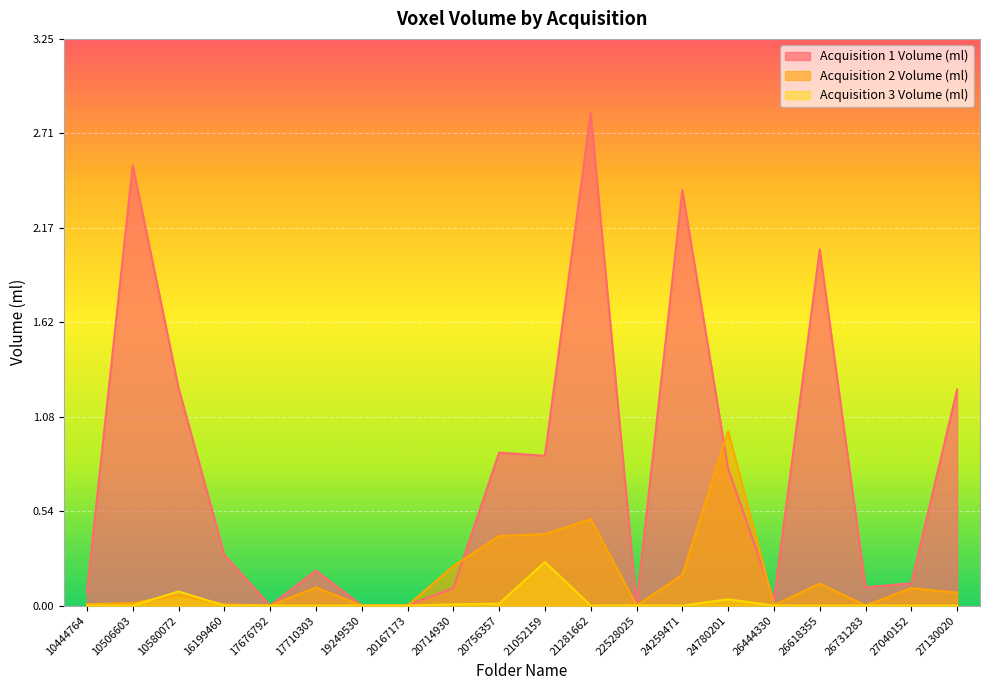

True or false: Acquisition 2 Volume (ml) has a value of 0.0 at 19249530.

True